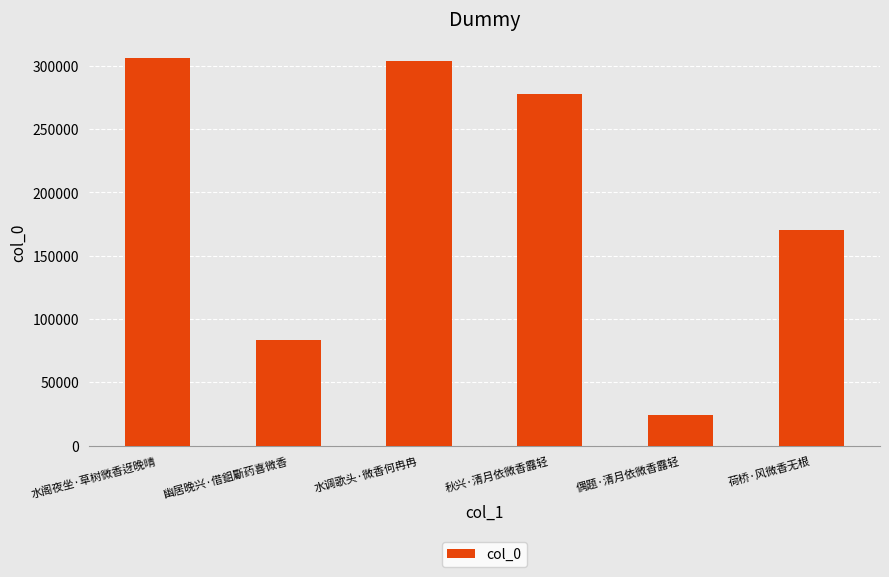

What is the change in value from 幽居晚兴·借鉏斸药喜微香 to 偶题·清月依微香露轻?

-59241